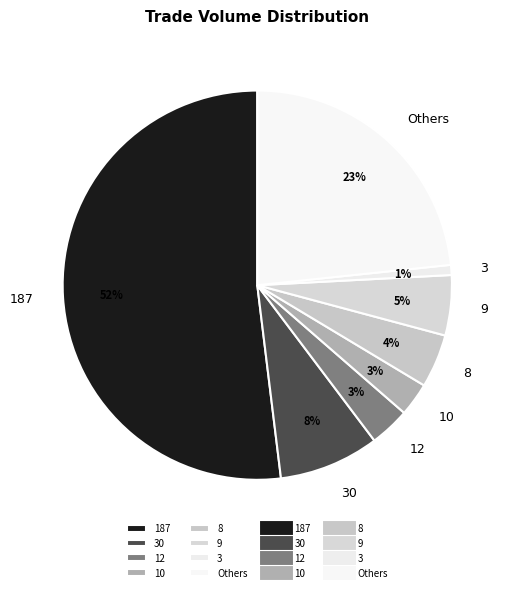

Count the number of slices in the pie.

8